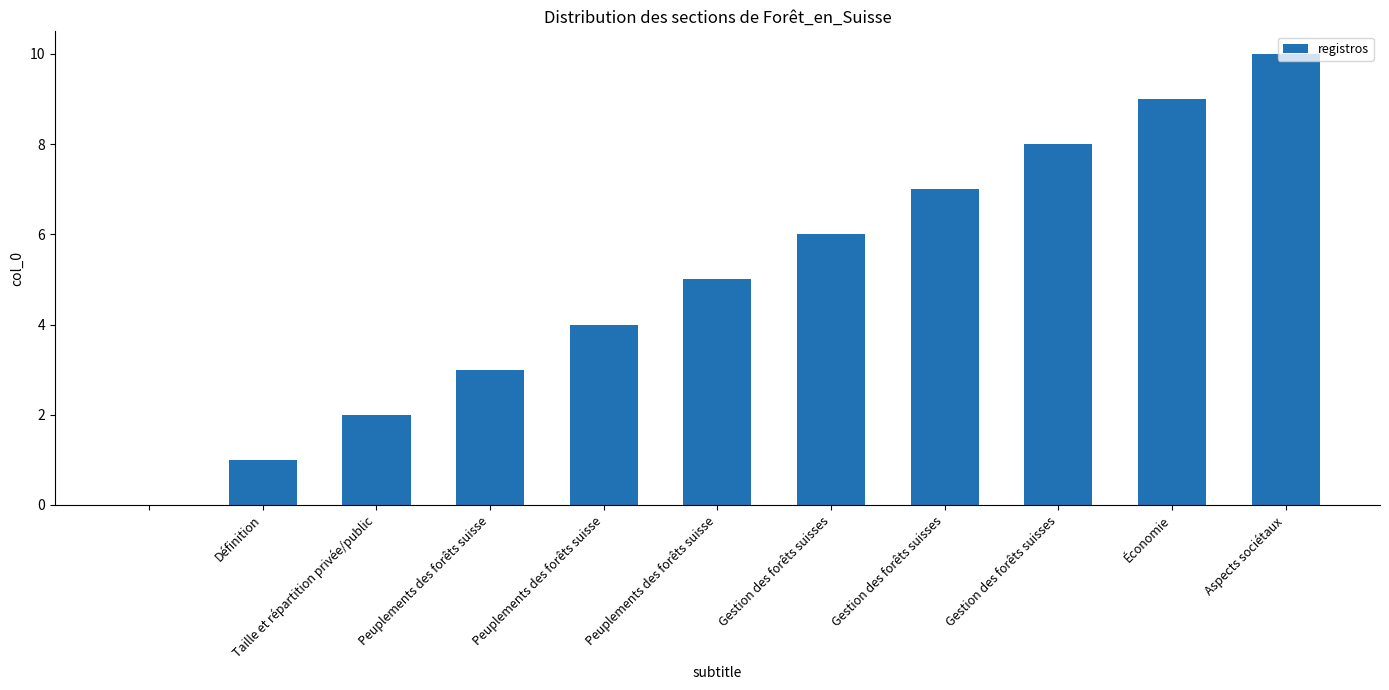

What is the sum of all values?

55